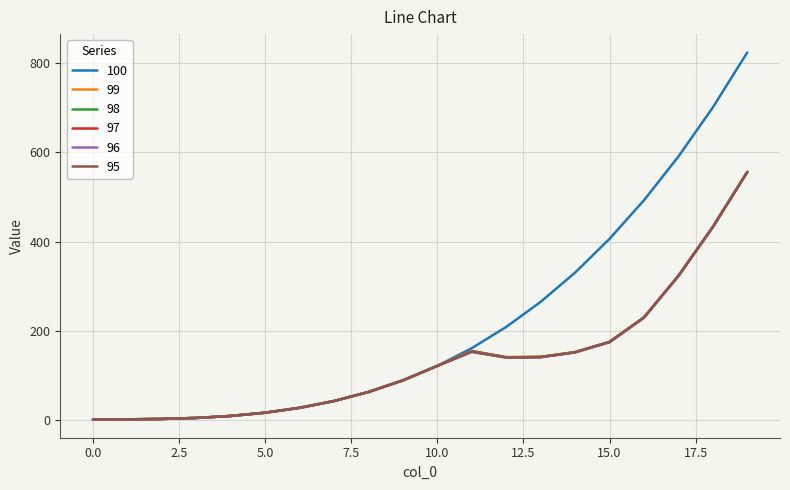

Which series has the widest spread of values?

100